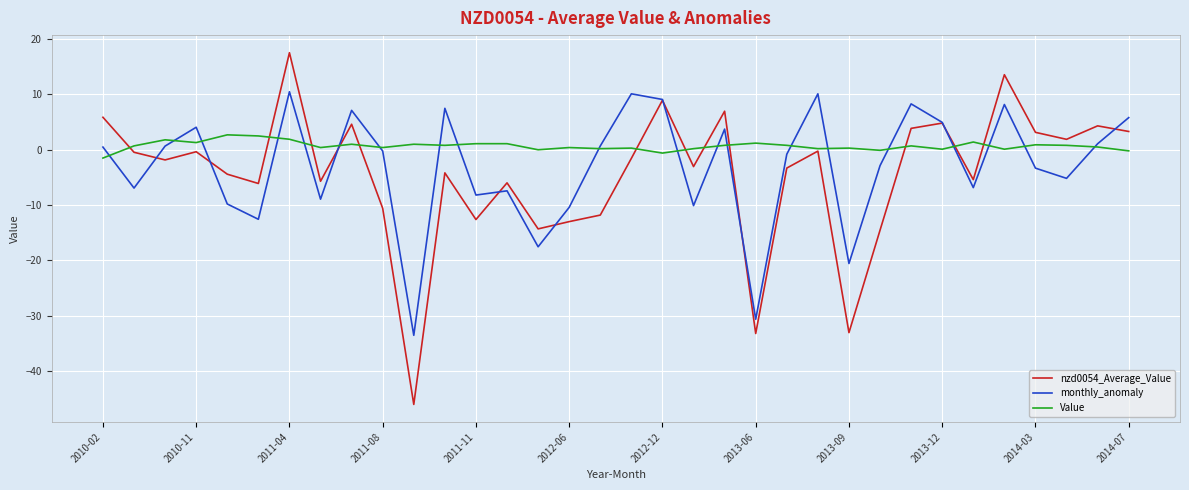

List the series in order of their peak value, lowest first.

Value, monthly_anomaly, nzd0054_Average_Value